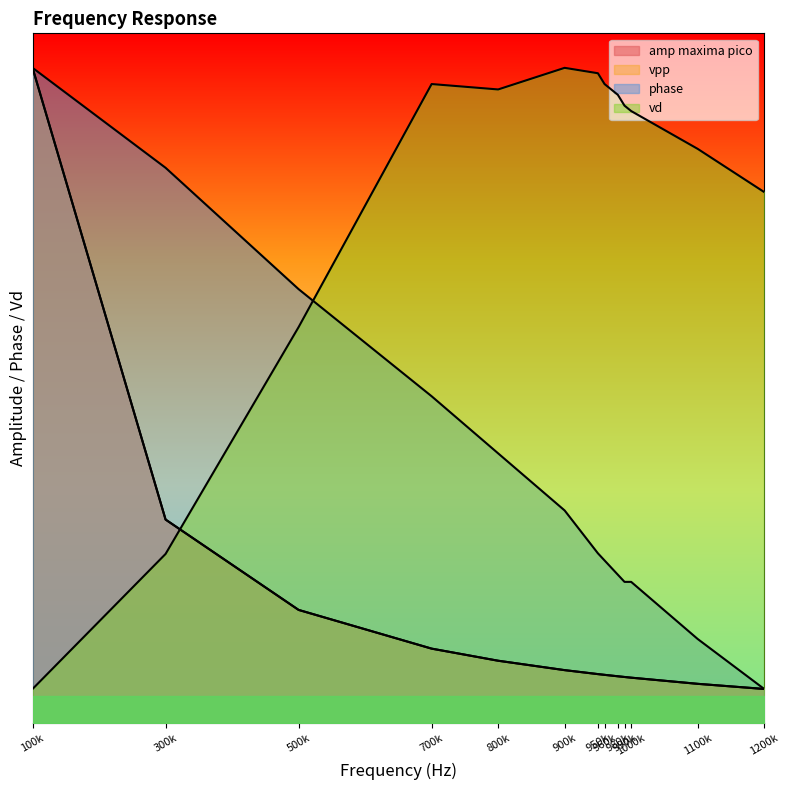

Count the number of categories in the chart.

13